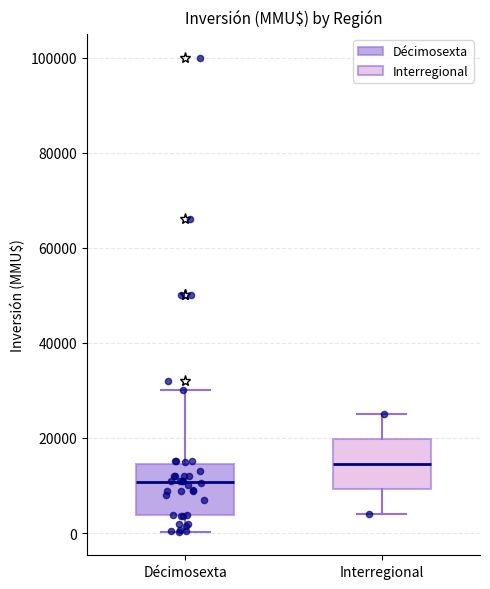

Where is the lower edge of the box for Interregional on the y-axis? The values are not printed on the chart, so give them approximately, as read against the axis.

10000